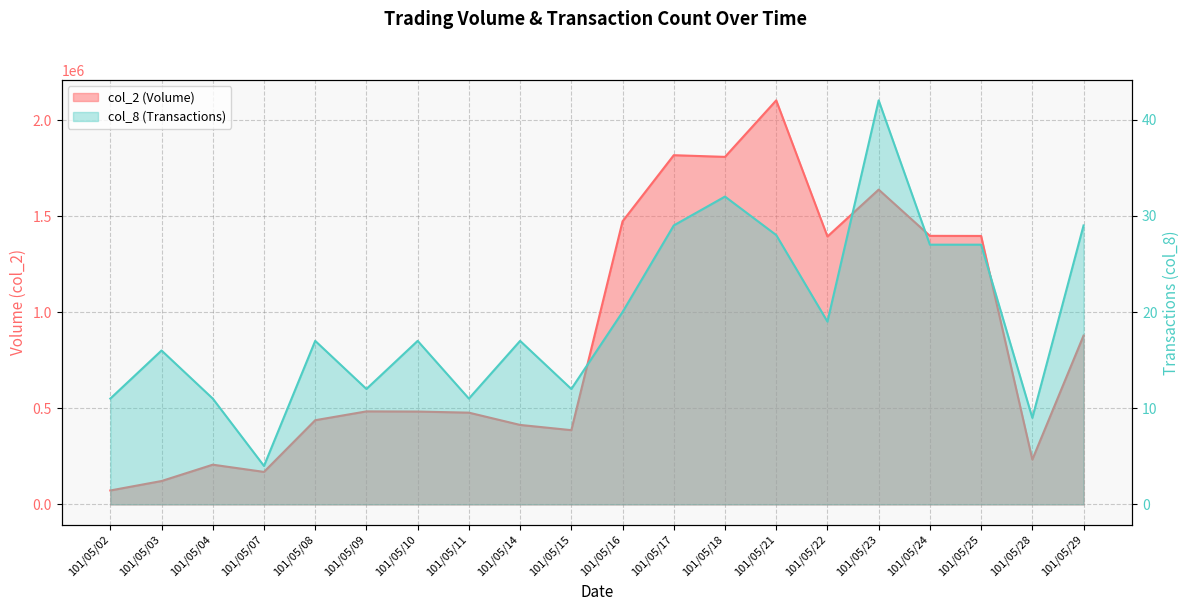

True or false: col_2 and col_8 cross at least once.

False